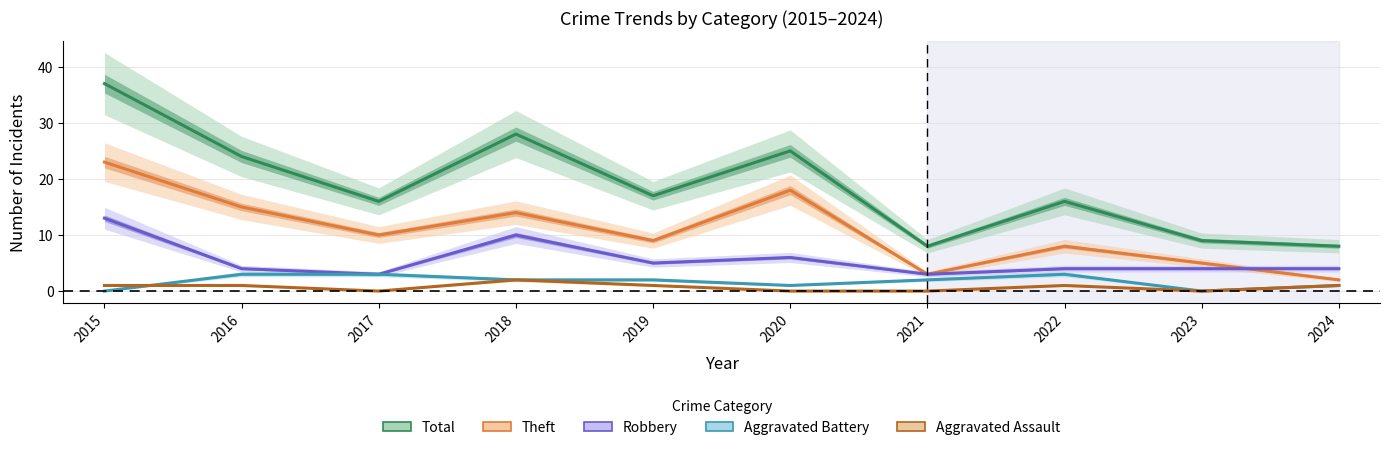

Which series has the widest spread of values?

Total